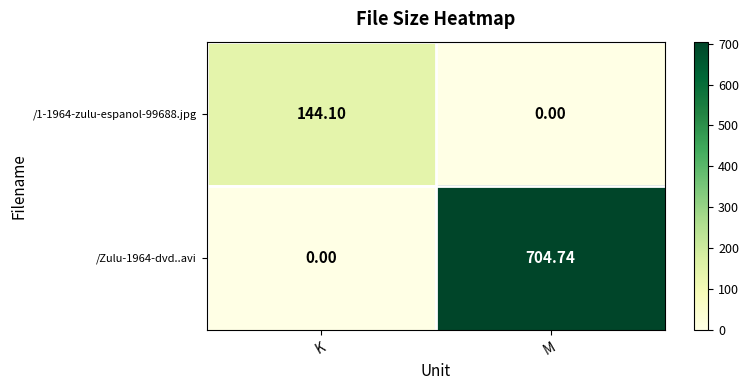

Count the number of categories in the chart.

2